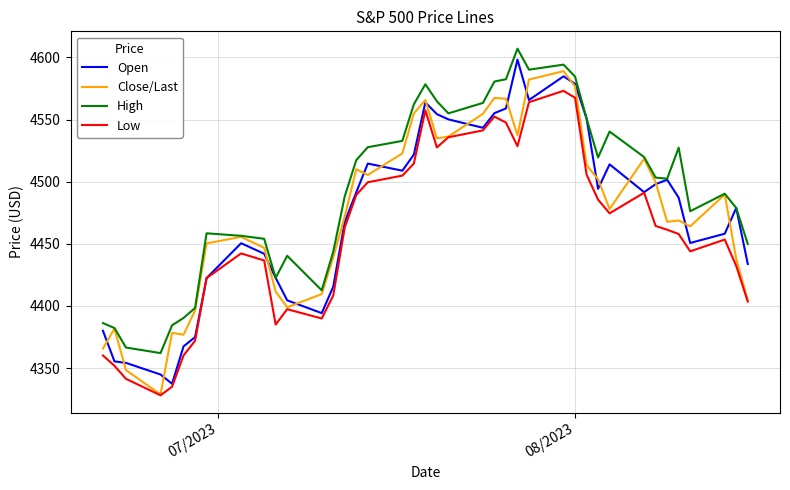

Which series has the largest total across all categories?

High